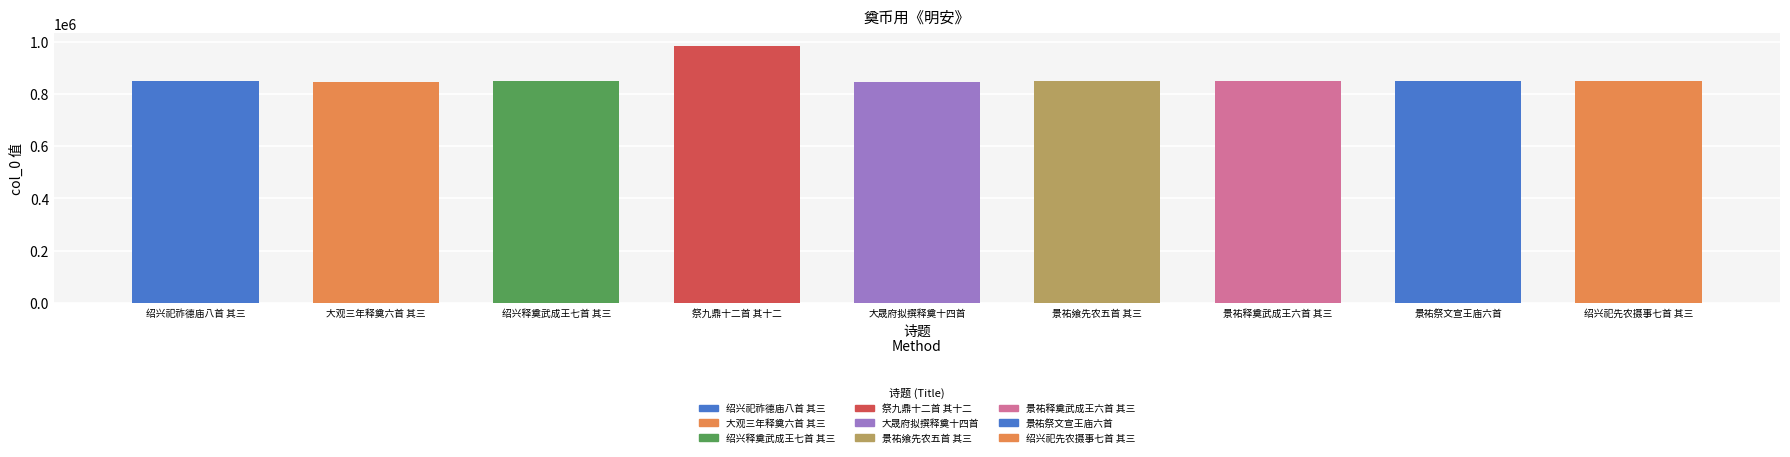

True or false: the data shows 847531 at 绍兴祀先农摄事七首 其三.

True